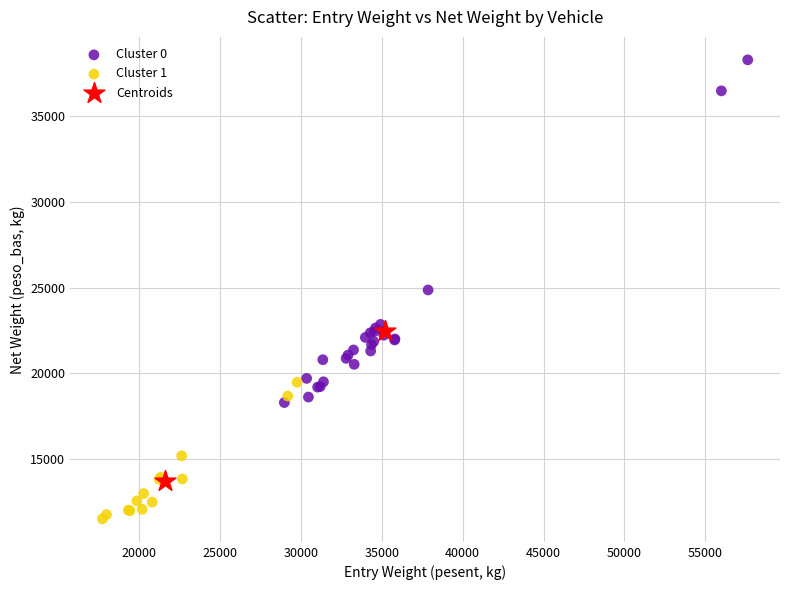

What are all the series names shown in the legend?

Cluster 0, Cluster 1, Centroids